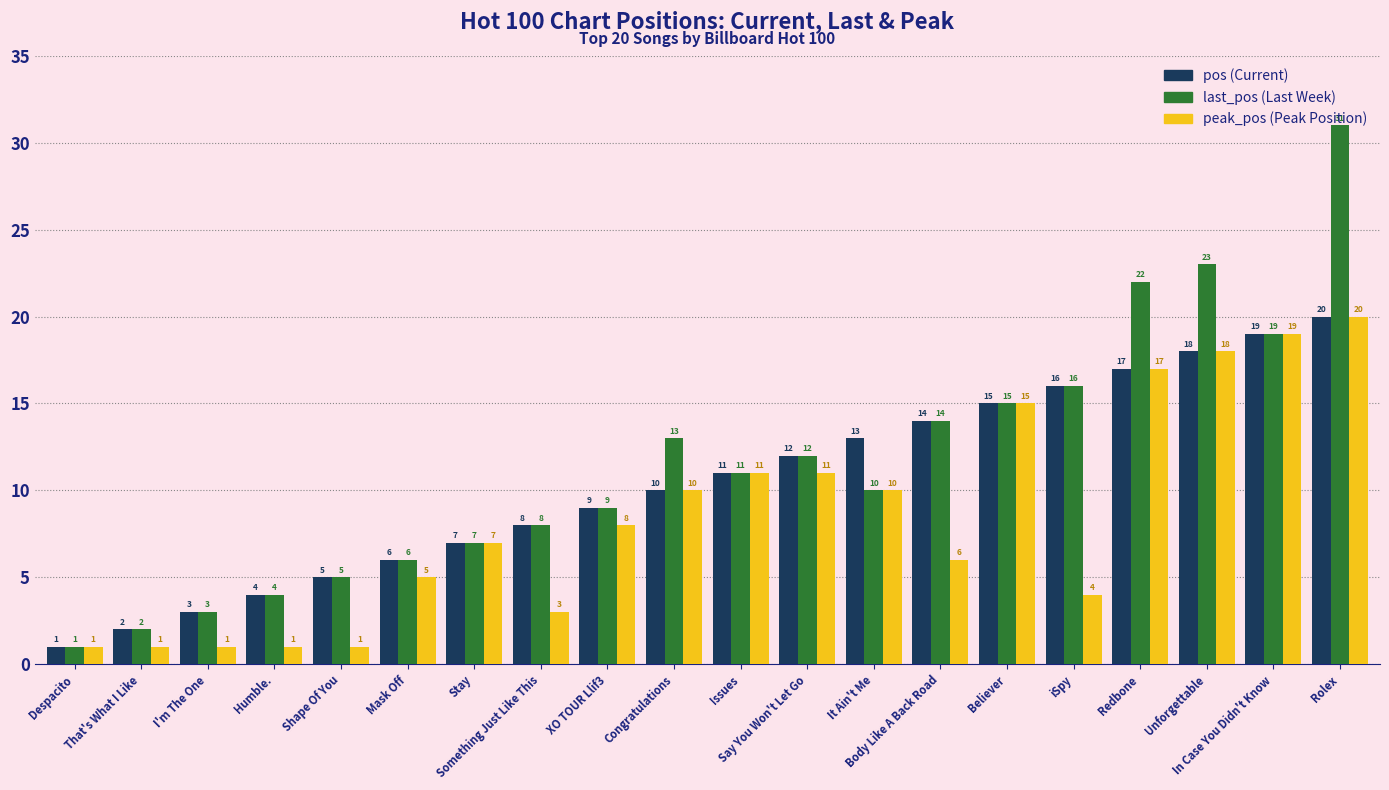

Does the chart contain stacked bars?

No